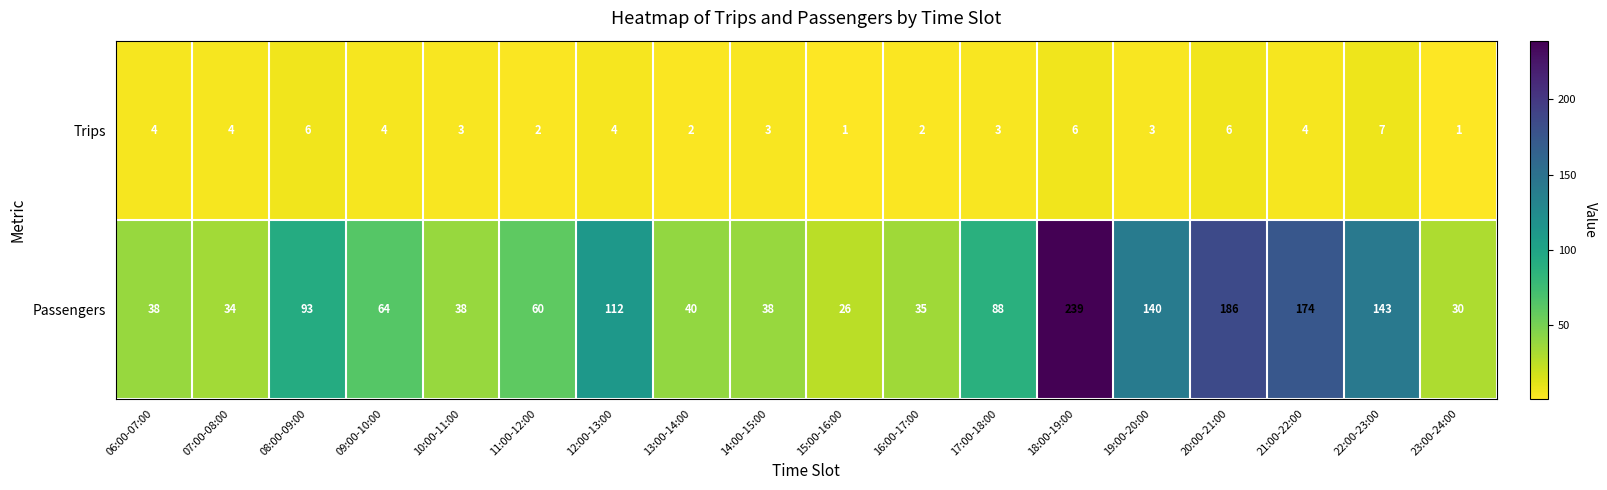

Count the number of categories in the chart.

18